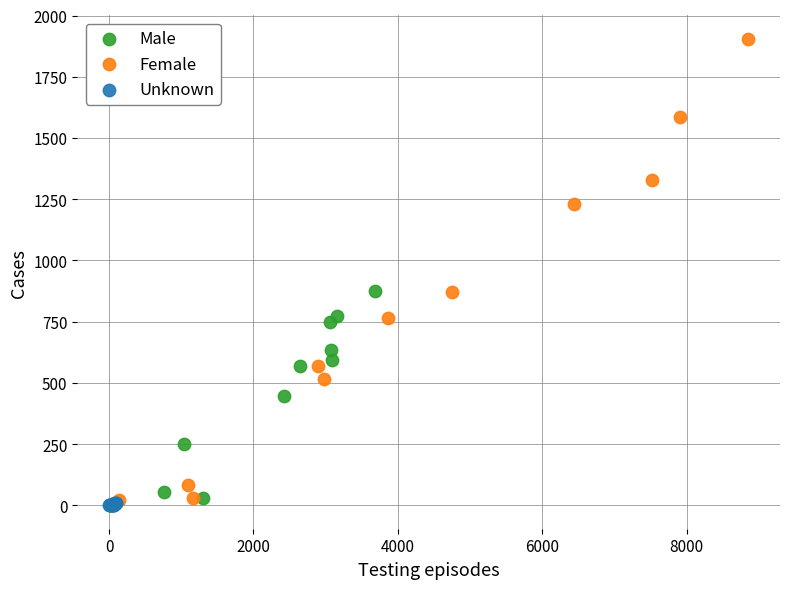

Which series contains the highest Y value?

Female